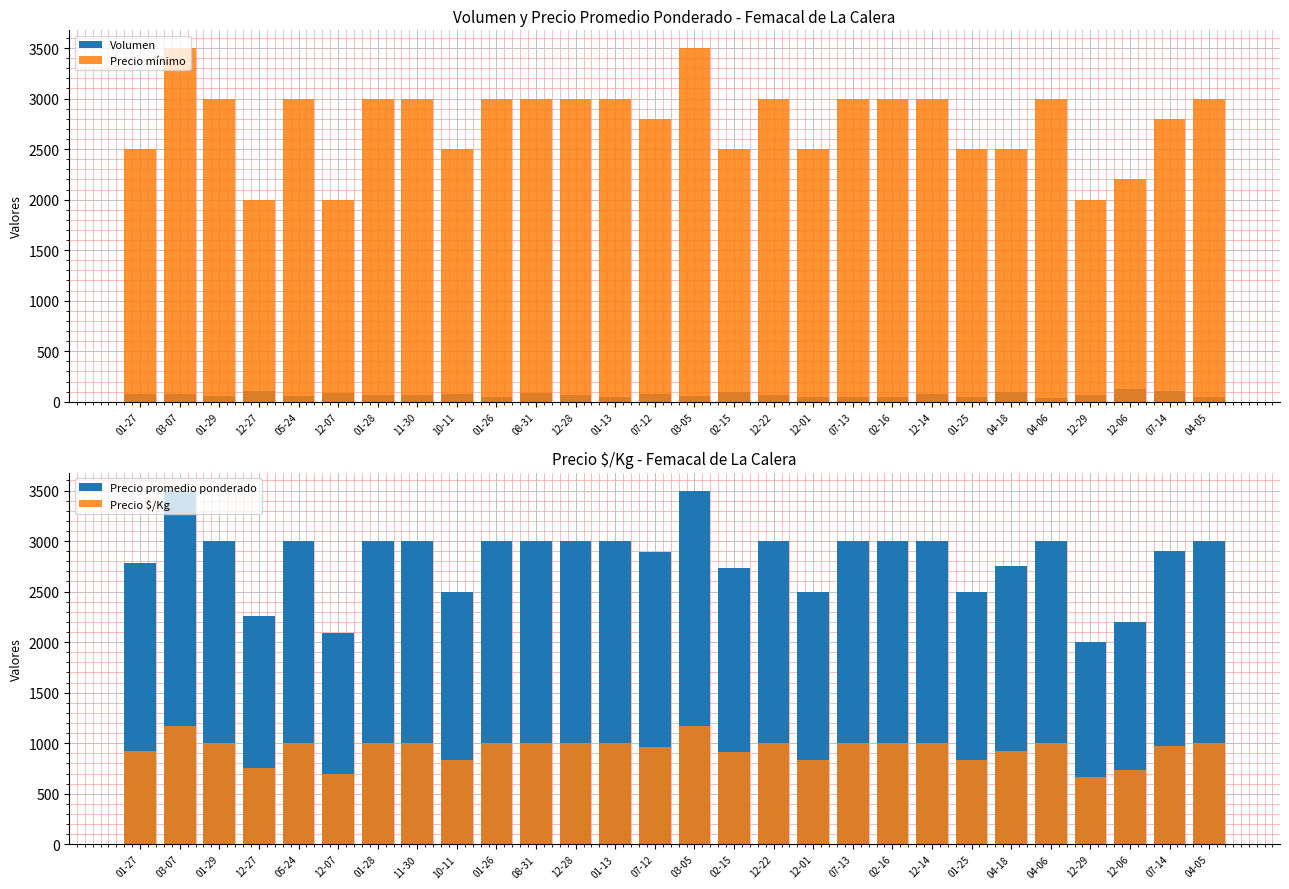

Reading right to left, transcribe all the data shown in this chart.

Volumen: 04-05=45	07-14=104	12-06=125	12-29=68	04-06=40	04-18=92	01-25=50	12-14=78	02-16=45	07-13=50	12-01=45	12-22=65	02-15=95	03-05=60	07-12=81	01-13=50	12-28=70	08-31=85	01-26=45	10-11=80	11-30=68	01-28=67	12-07=88	05-24=54	12-27=104	01-29=56	03-07=78	01-27=80
Precio mínimo: 04-05=3000	07-14=2800	12-06=2200	12-29=2000	04-06=3000	04-18=2500	01-25=2500	12-14=3000	02-16=3000	07-13=3000	12-01=2500	12-22=3000	02-15=2500	03-05=3500	07-12=2800	01-13=3000	12-28=3000	08-31=3000	01-26=3000	10-11=2500	11-30=3000	01-28=3000	12-07=2000	05-24=3000	12-27=2000	01-29=3000	03-07=3500	01-27=2500
Precio promedio ponderado: 04-05=3000	07-14=2904	12-06=2200	12-29=2000	04-06=3000	04-18=2755	01-25=2500	12-14=3000	02-16=3000	07-13=3000	12-01=2500	12-22=3000	02-15=2737	03-05=3500	07-12=2889	01-13=3000	12-28=3000	08-31=3000	01-26=3000	10-11=2500	11-30=3000	01-28=3000	12-07=2091	05-24=3000	12-27=2260	01-29=3000	03-07=3500	01-27=2781
Precio $/Kg: 04-05=1000	07-14=968	12-06=733	12-29=667	04-06=1000	04-18=918	01-25=833	12-14=1000	02-16=1000	07-13=1000	12-01=833	12-22=1000	02-15=912	03-05=1167	07-12=963	01-13=1000	12-28=1000	08-31=1000	01-26=1000	10-11=833	11-30=1000	01-28=1000	12-07=697	05-24=1000	12-27=753	01-29=1000	03-07=1167	01-27=927